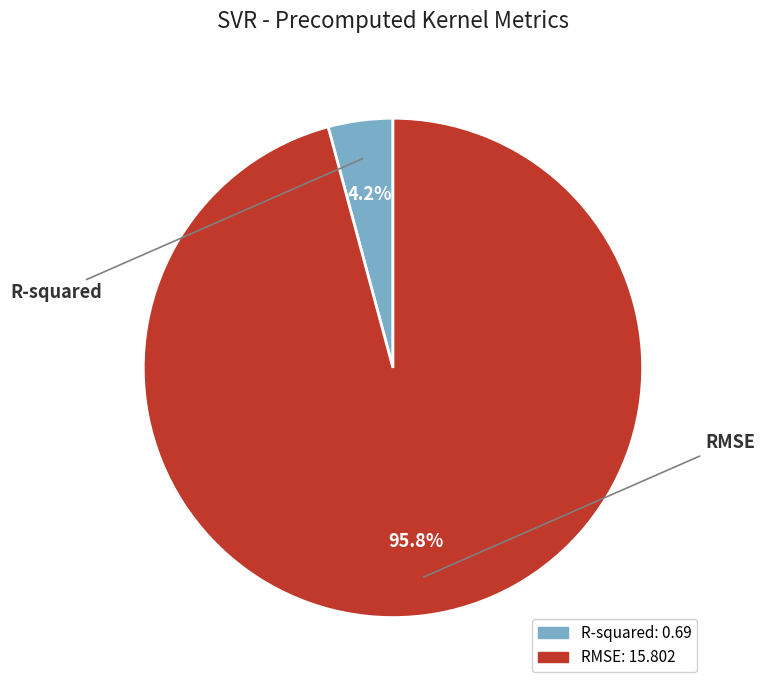

To the nearest percent, what portion does R-squared represent?

4%